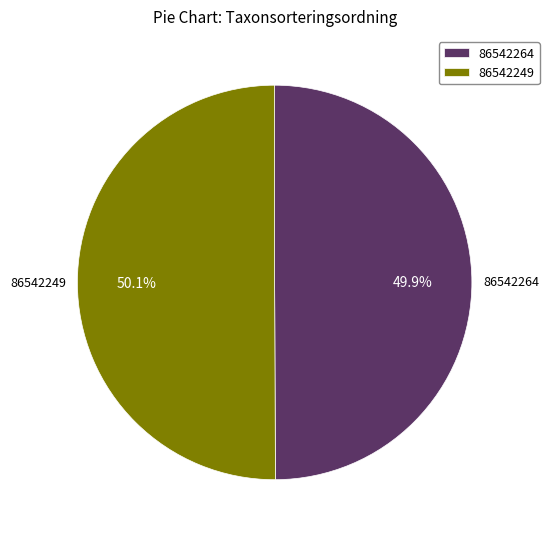

Approximately how many times larger is the value at 86542249 compared to 86542264?

1.0